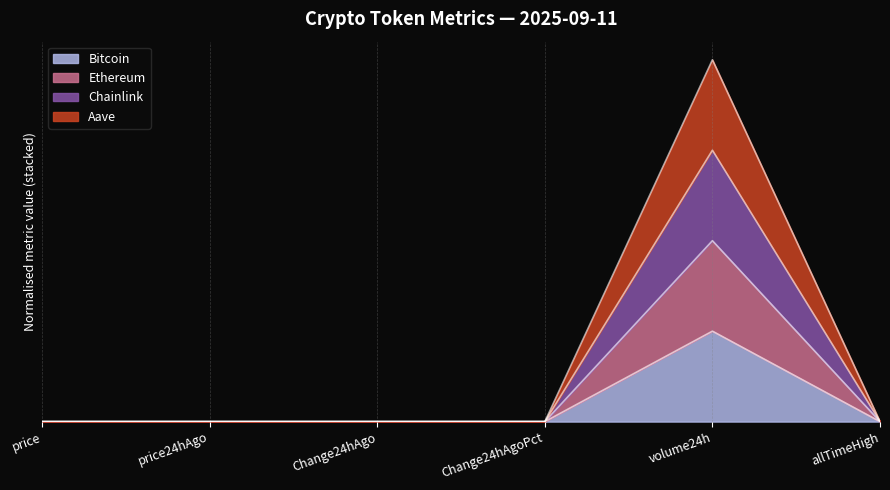

True or false: Bitcoin and Chainlink intersect in this chart.

False